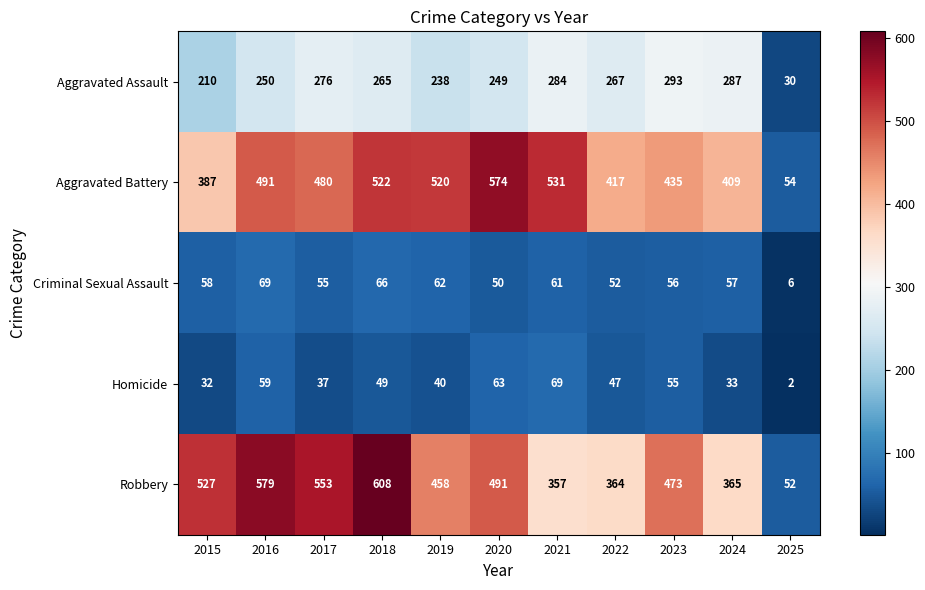

Which series changed the most between 2016 and 2019?

Robbery